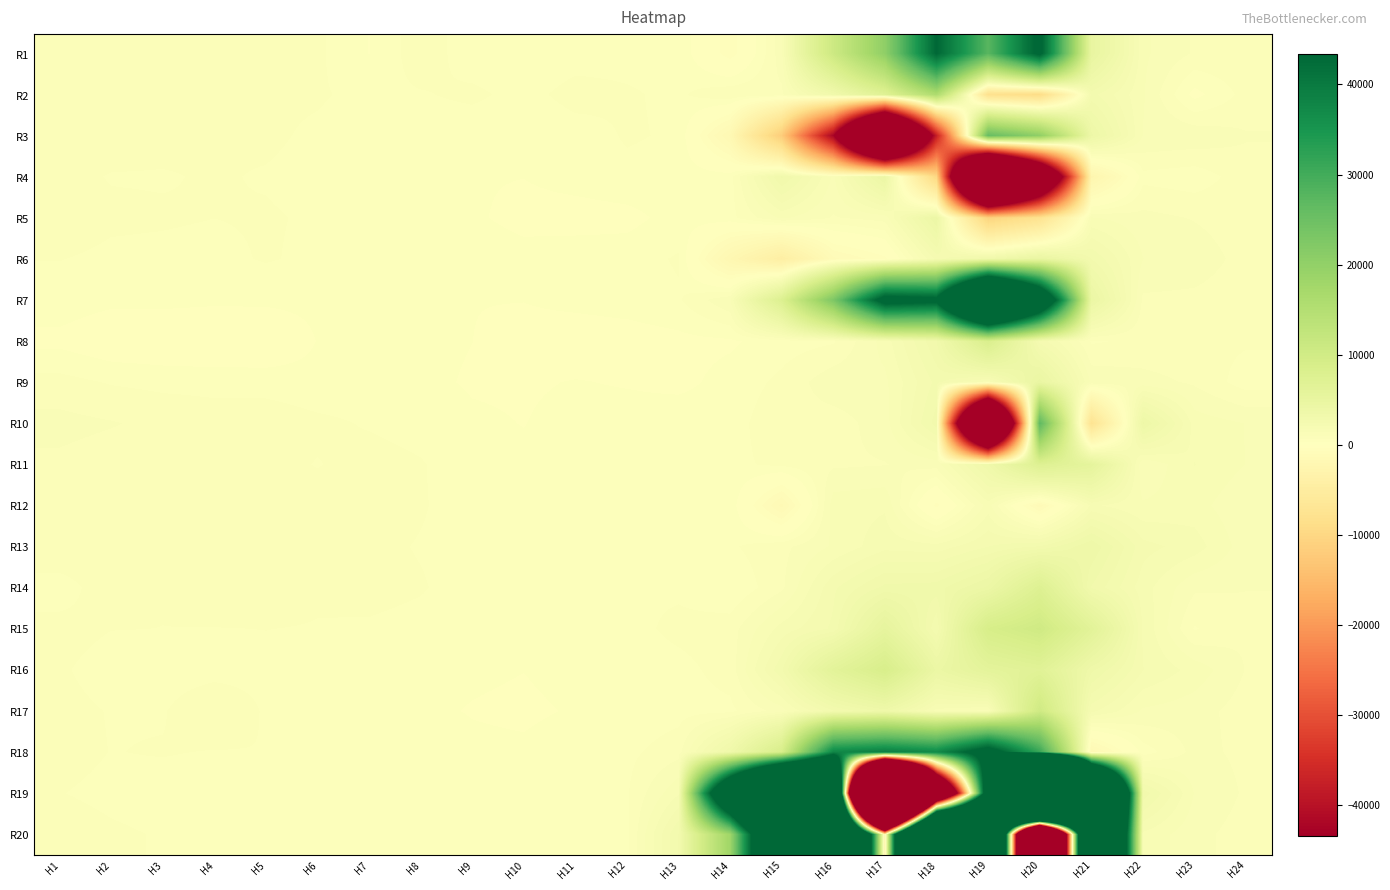

At H24, list the series in order from largest to smallest.

R10, R11, R13, R12, R3, R14, R16, R19, R15, R1, R18, R6, R4, R20, R17, R5, R7, R2, R8, R9